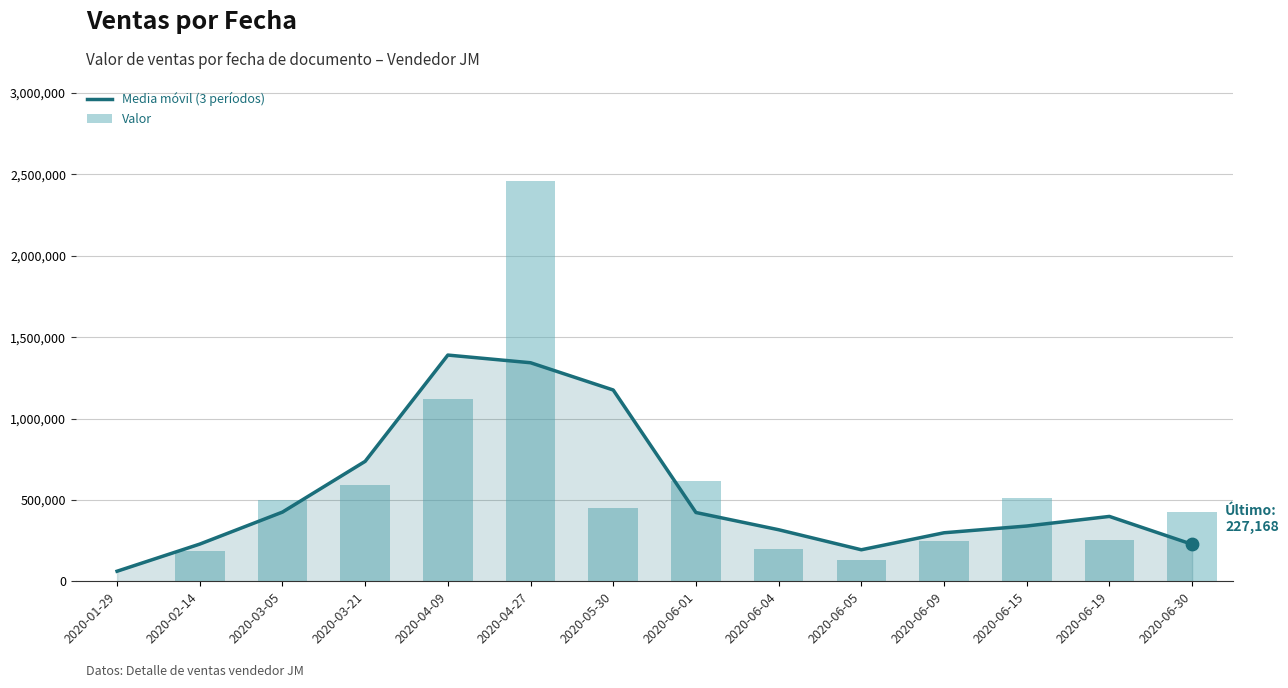

Is the value of Valor at 2020-05-30 greater than the value of Media móvil (3 períodos) at 2020-06-09?

Yes